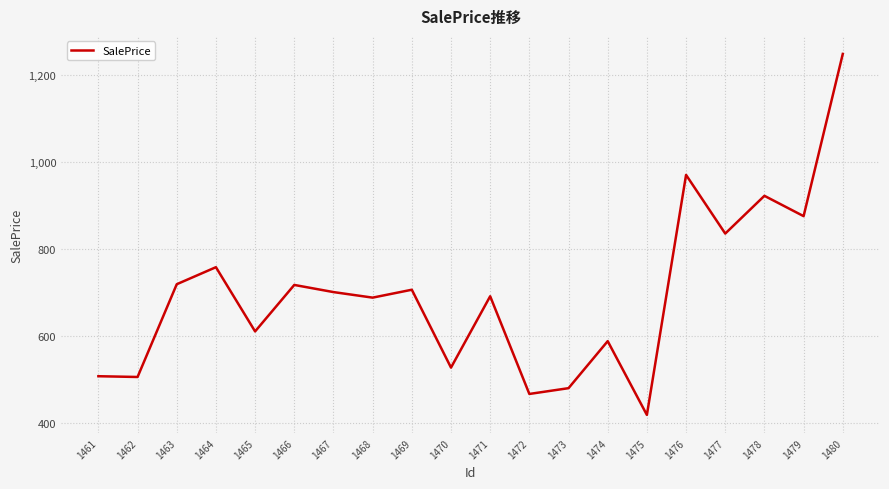

Approximately how many times larger is the value at 1468 compared to 1473?

1.4